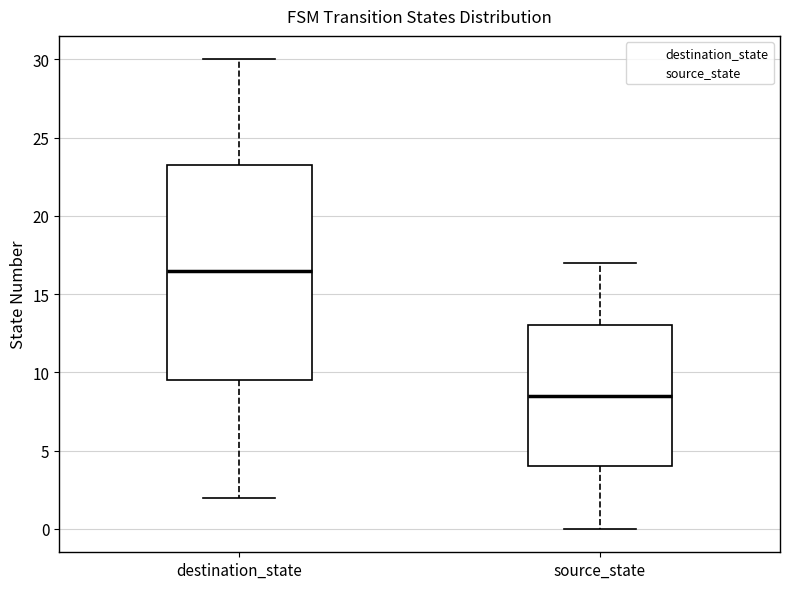

Where does the lower whisker of the box for destination_state end on the y-axis? The values are not printed on the chart, so give them approximately, as read against the axis.

2.0